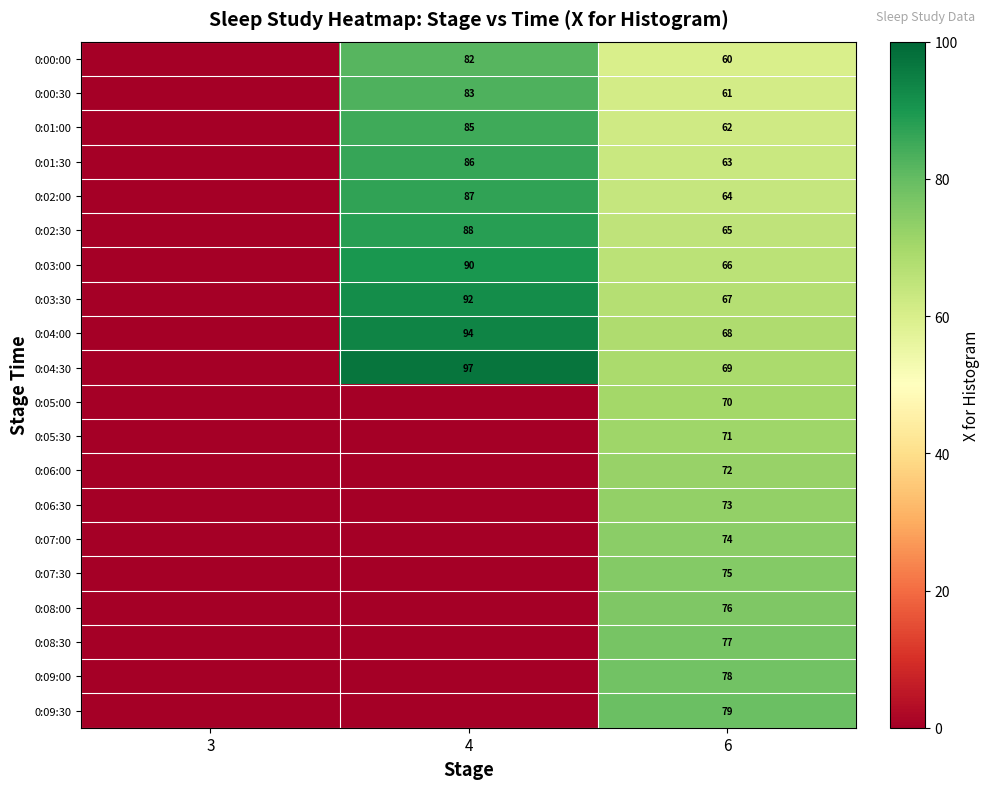

What is the total value across all series at 6?

1390